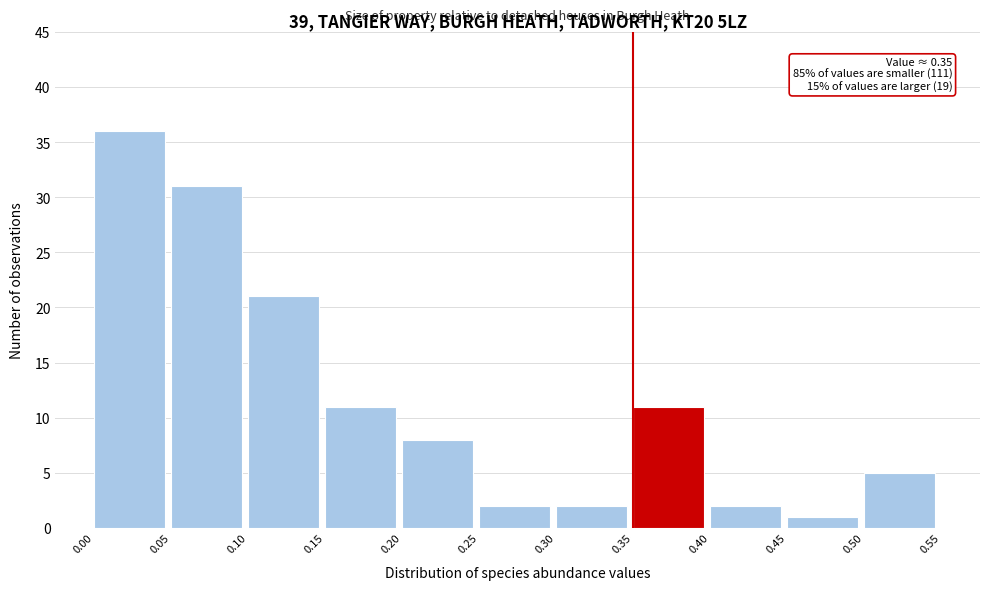

Which range on the x-axis has the tallest bar?

0.00 to 0.05